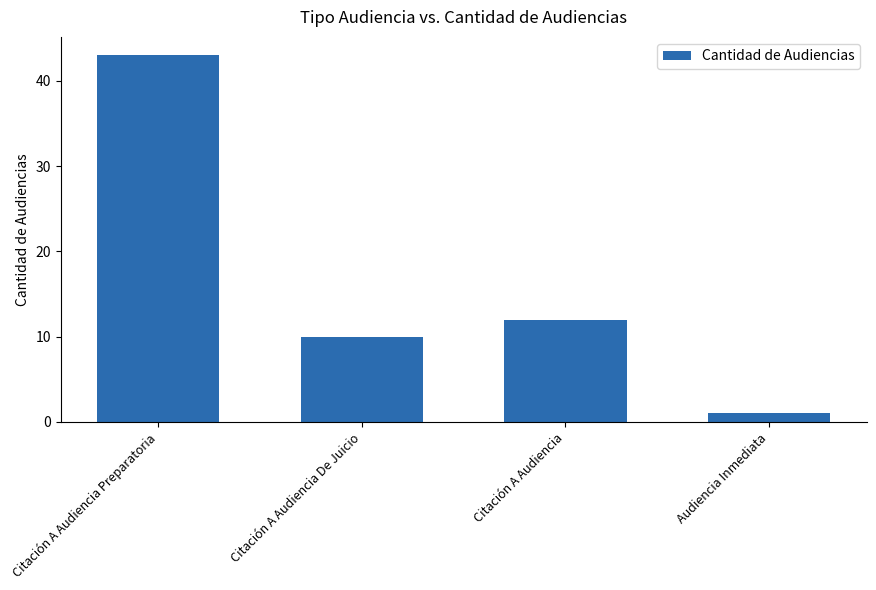

What is the value of the 3rd bar from the left?

12